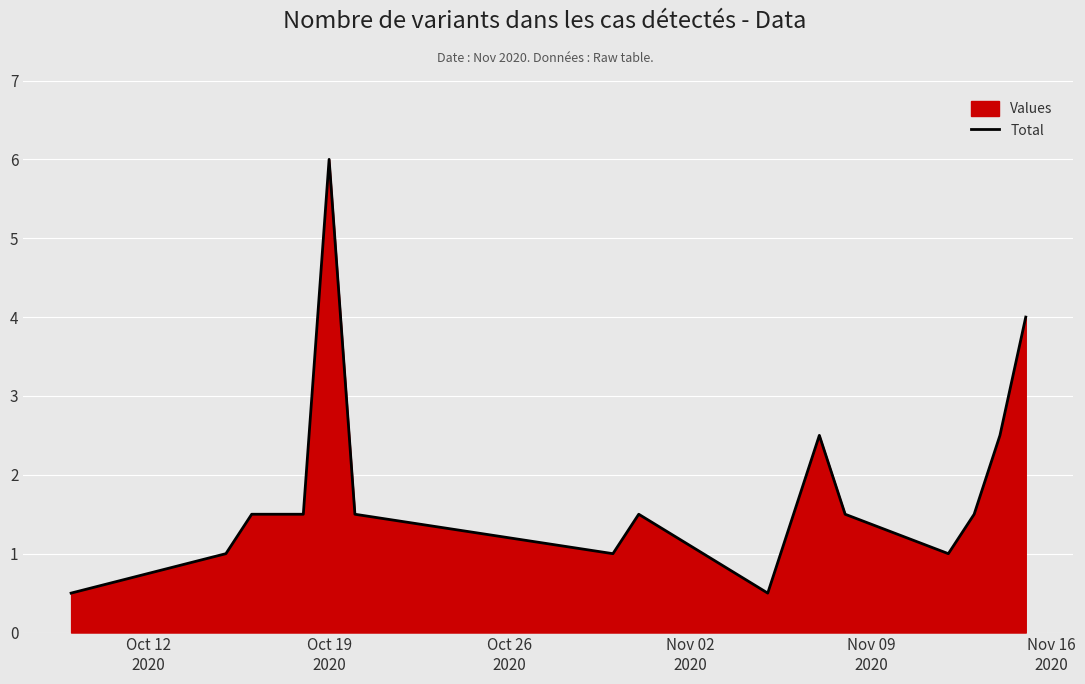

What is the difference between the maximum and minimum values?

5.5